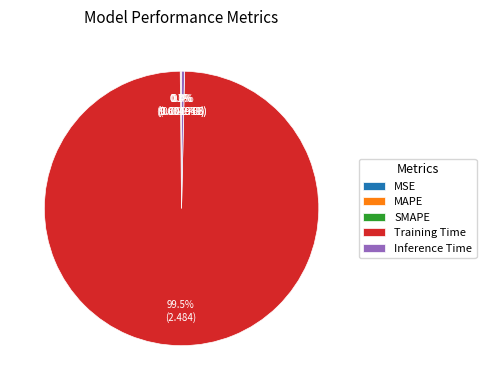

True or false: Inference Time accounts for 14% of the total.

False